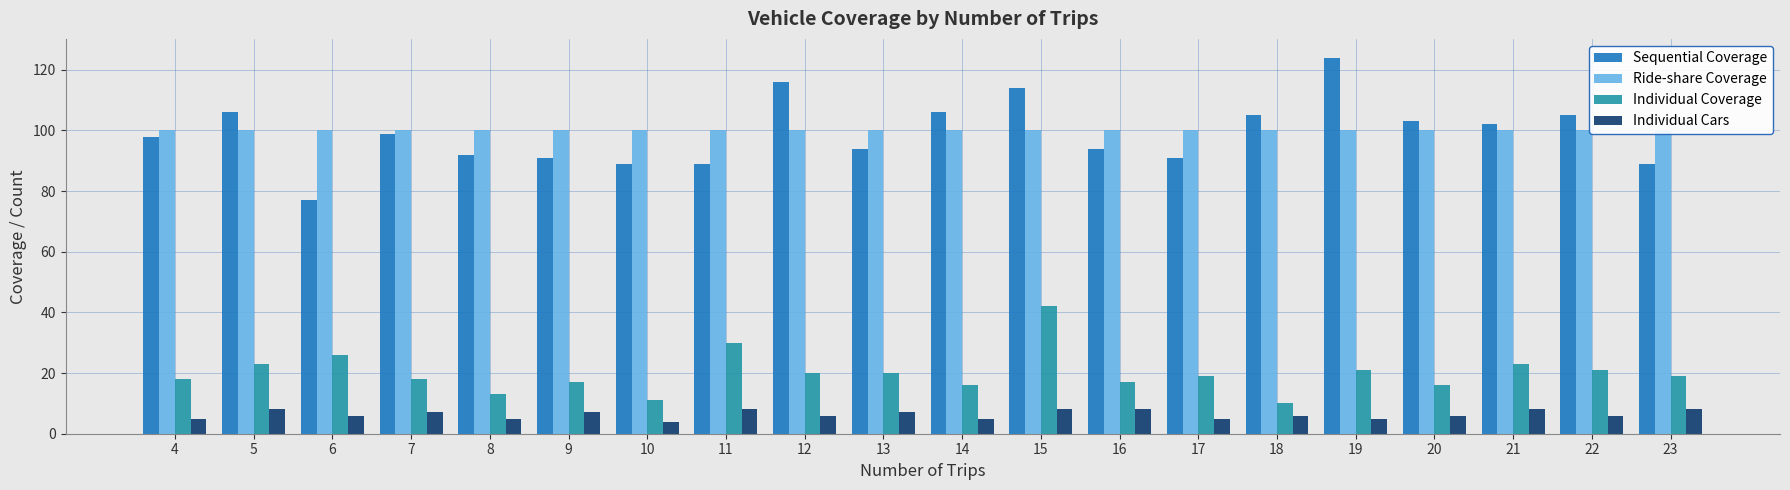

Reading left to right, what are all the values shown in this chart?

Sequential Coverage: 4=98	5=106	6=77	7=99	8=92	9=91	10=89	11=89	12=116	13=94	14=106	15=114	16=94	17=91	18=105	19=124	20=103	21=102	22=105	23=89
Ride-share Coverage: 4=100	5=100	6=100	7=100	8=100	9=100	10=100	11=100	12=100	13=100	14=100	15=100	16=100	17=100	18=100	19=100	20=100	21=100	22=100	23=100
Individual Coverage: 4=18	5=23	6=26	7=18	8=13	9=17	10=11	11=30	12=20	13=20	14=16	15=42	16=17	17=19	18=10	19=21	20=16	21=23	22=21	23=19
Individual Cars: 4=5	5=8	6=6	7=7	8=5	9=7	10=4	11=8	12=6	13=7	14=5	15=8	16=8	17=5	18=6	19=5	20=6	21=8	22=6	23=8